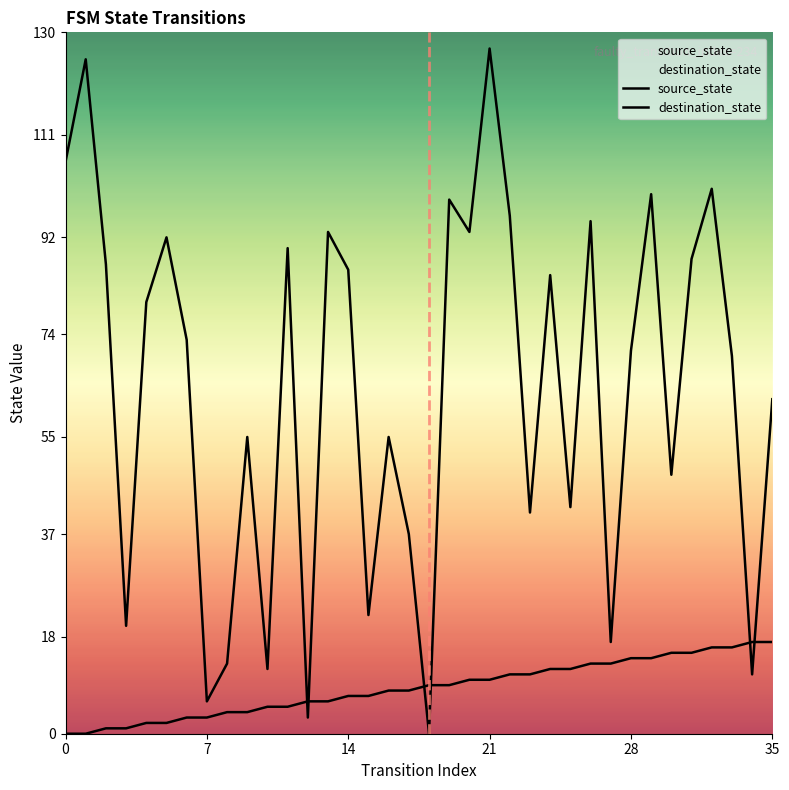

Does the chart display data point markers on the line(s)?

No